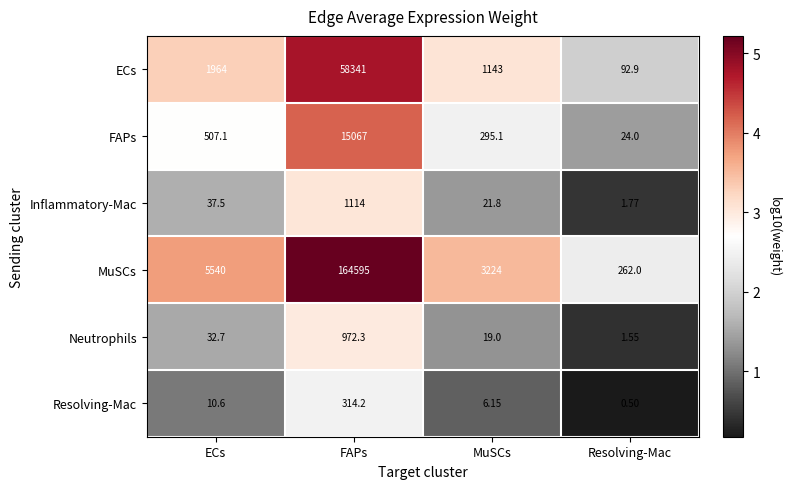

Which series changed the most between MuSCs and Resolving-Mac?

MuSCs